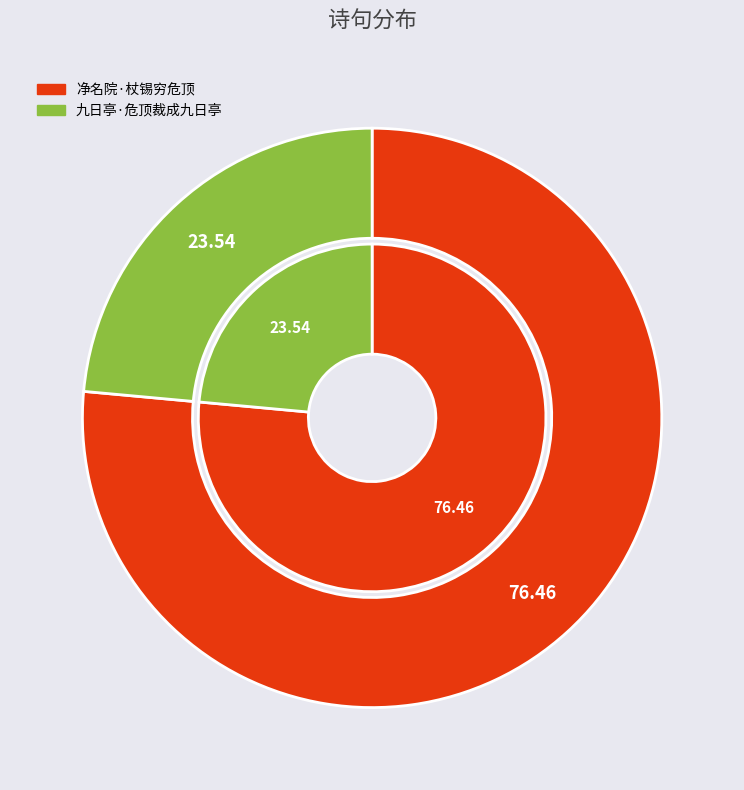

What is the ratio of the value at 净名院·杖锡穷危顶 to the value at 九日亭·危顶裁成九日亭?

3.2